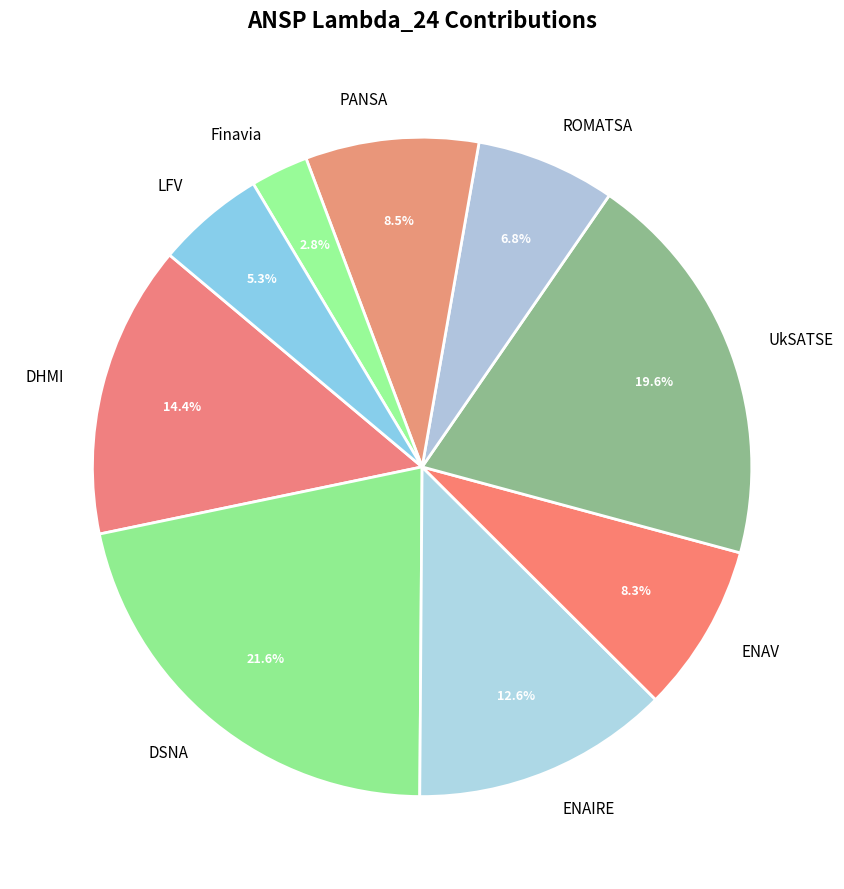

Does ROMATSA account for over 50% of the chart?

No